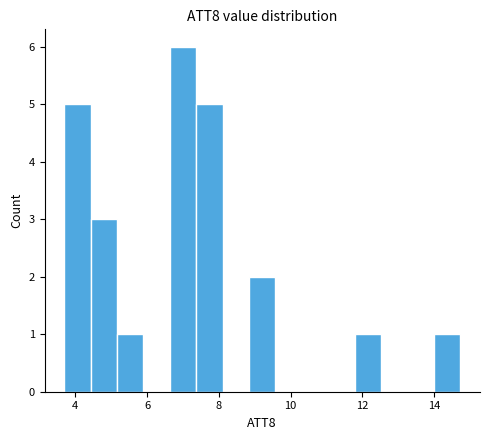

Read against the x-axis, roughly where is the centre of the tallest bar?

7.0